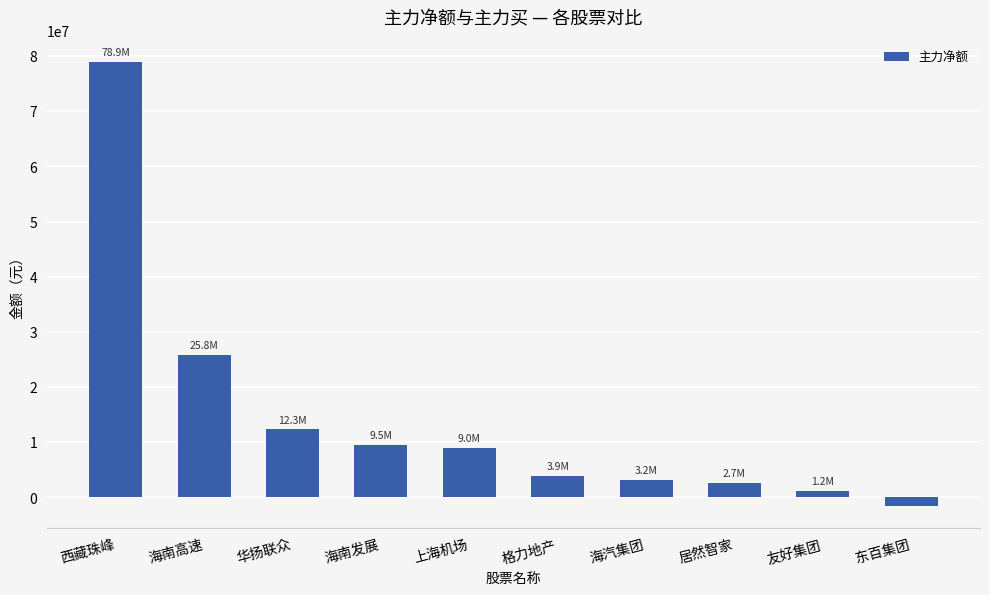

What is the sum of the values at 东百集团 and 华扬联众?

10836169